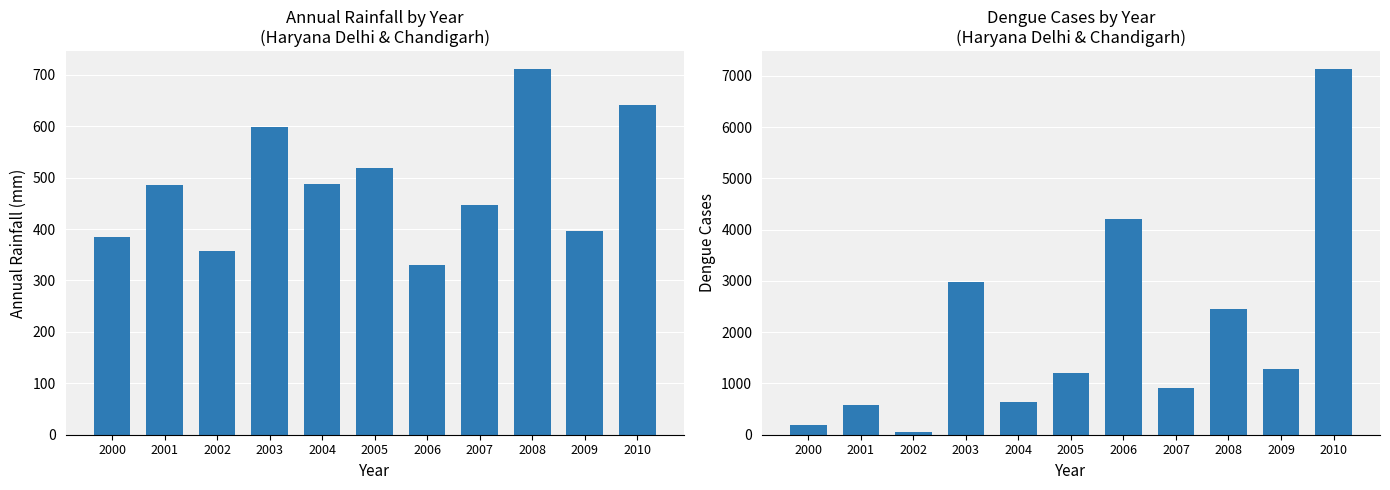

What is the difference between the highest and lowest values at 2004?

143.7